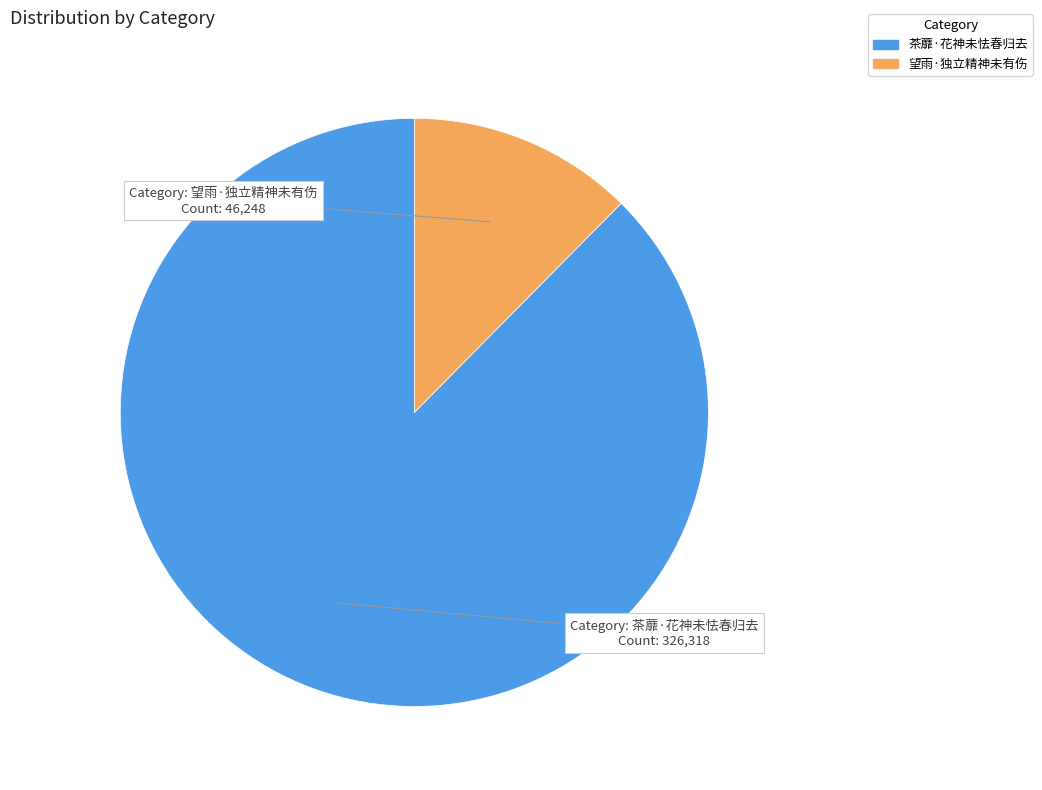

Rank the categories by value from highest to lowest.

茶蘼·花神未怯春归去, 望雨·独立精神未有伤